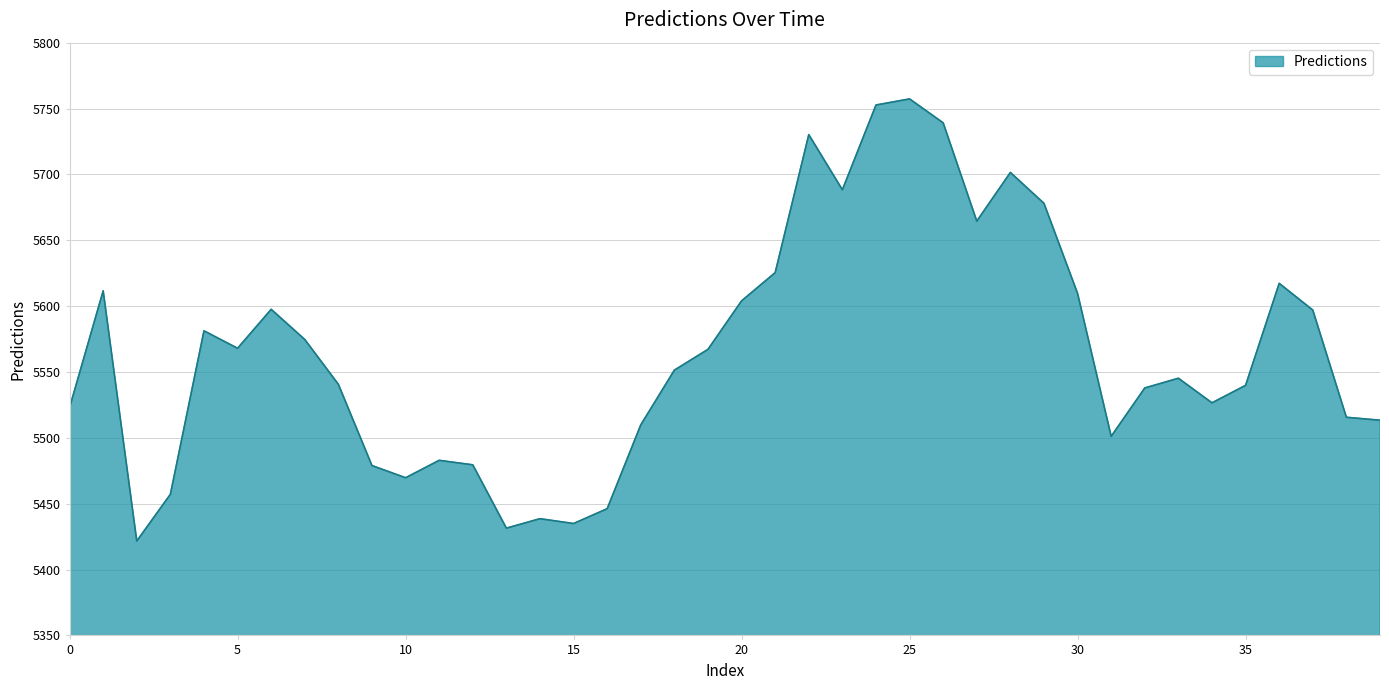

True or false: there are more than 1 points higher than both neighbors.

True